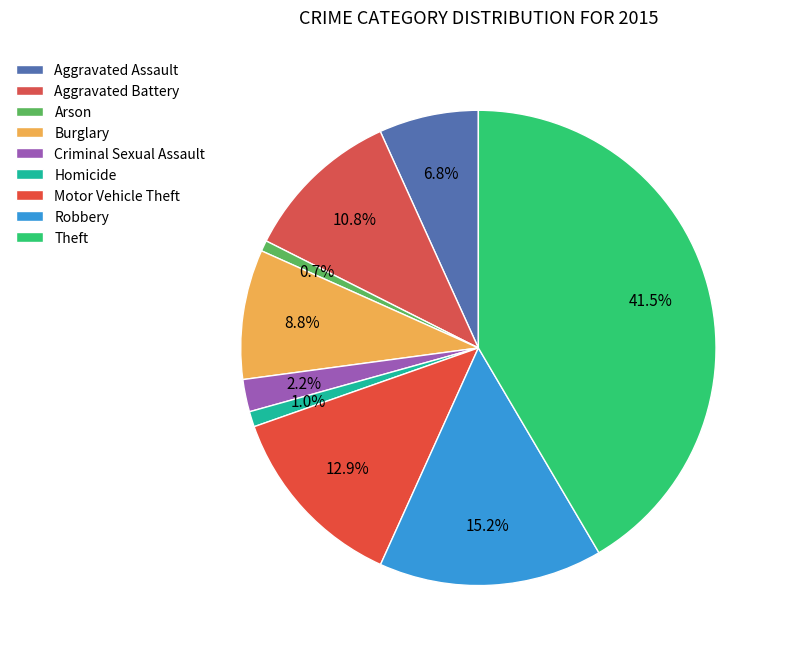

Which has a higher value, Robbery or Arson?

Robbery